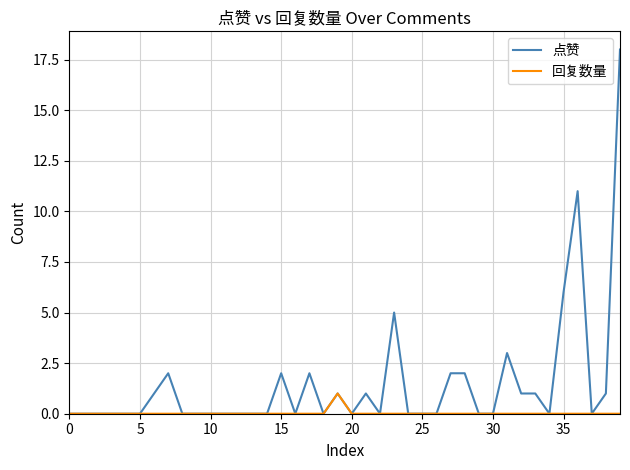

What is the difference between the maximum and second lowest values in the 点赞 series?

18